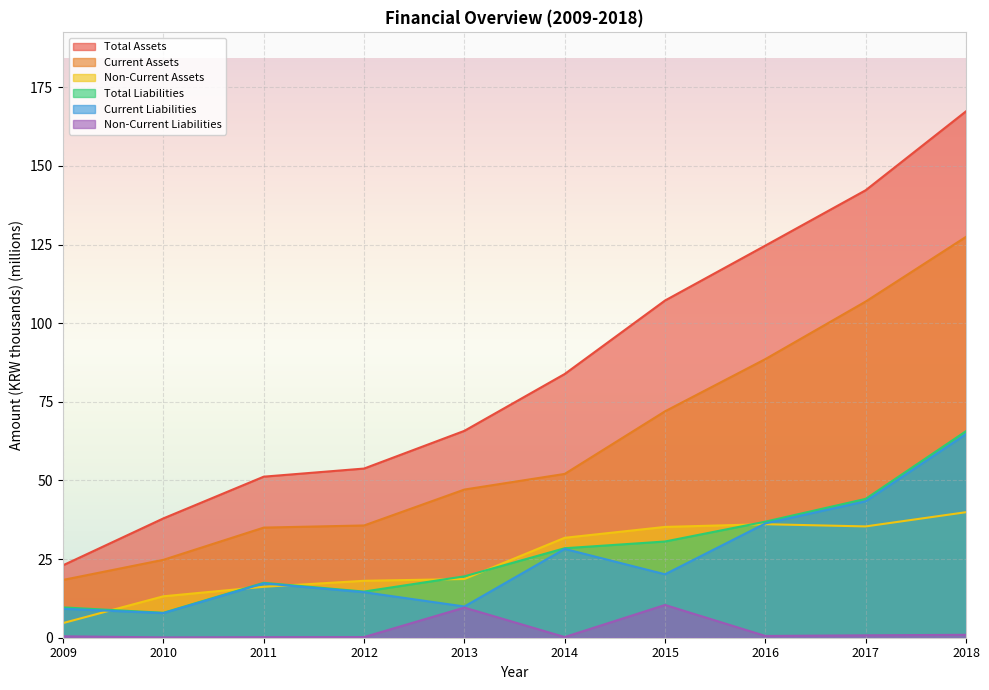

At which category is the sum across all series the highest?

2018